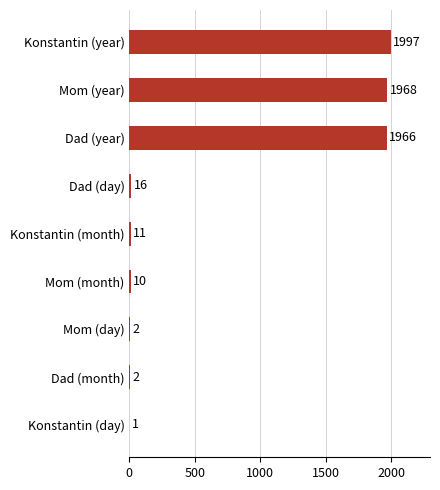

Count the number of categories in the chart.

9